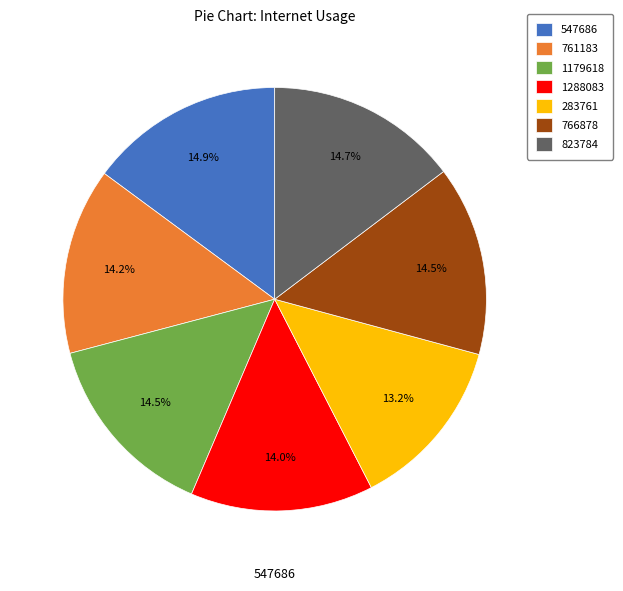

How many slices are in this pie chart?

7